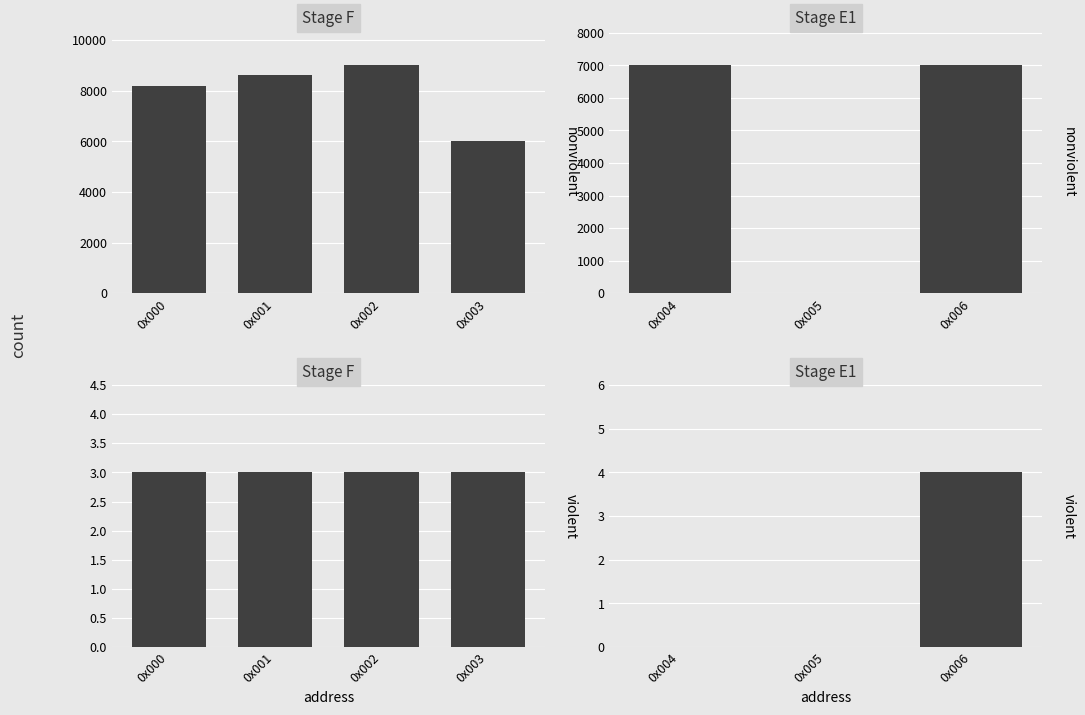

Count the number of categories in the chart.

7